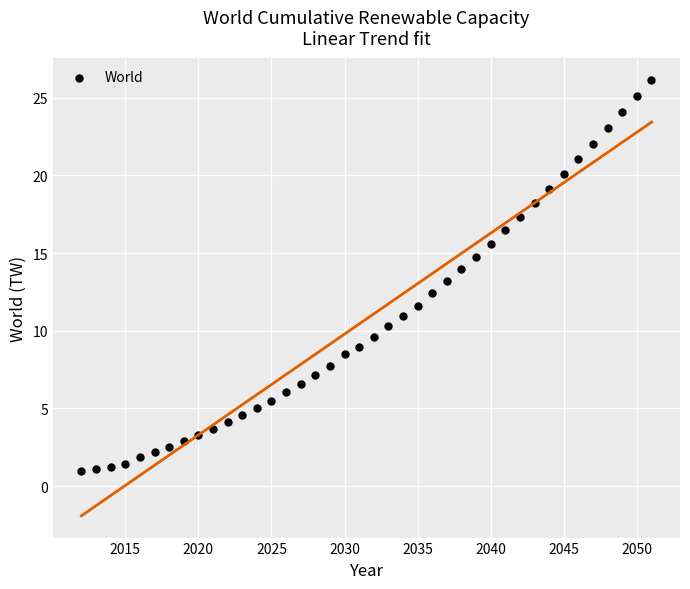

What is the range of Y values (max minus min)?

25.2